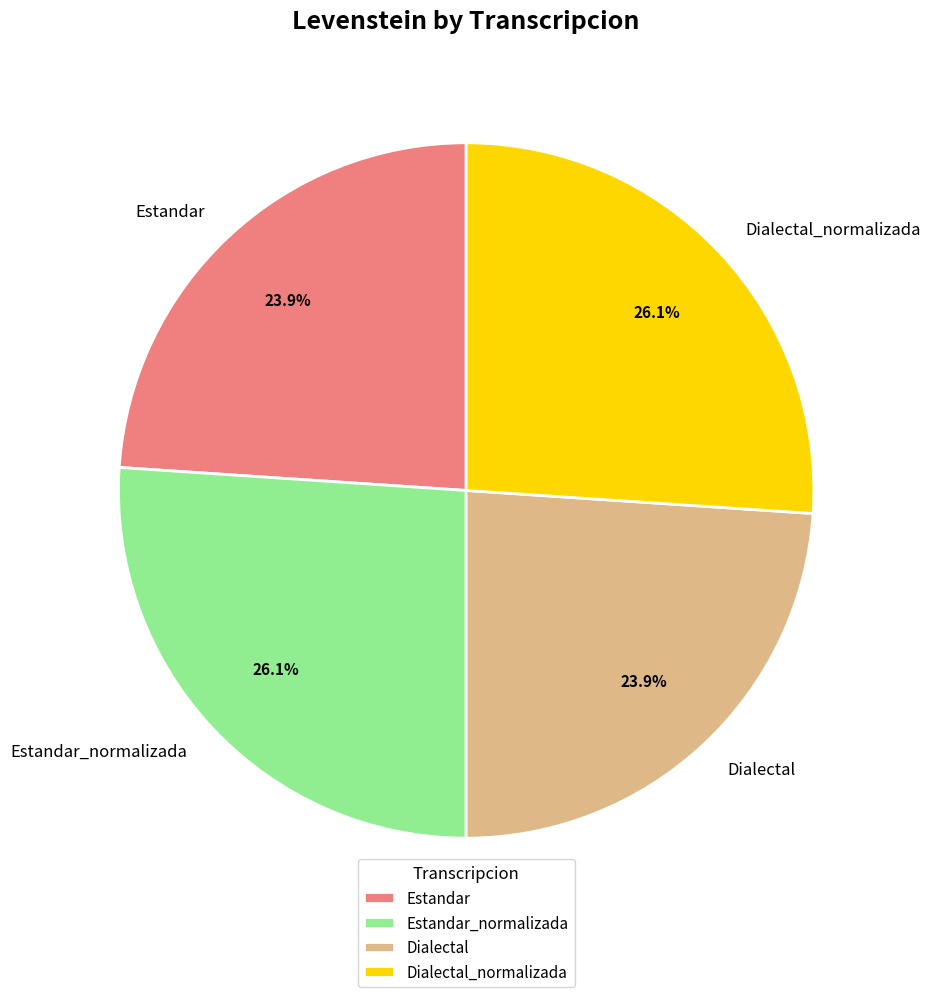

Between Dialectal and Estandar_normalizada, which is larger?

Estandar_normalizada